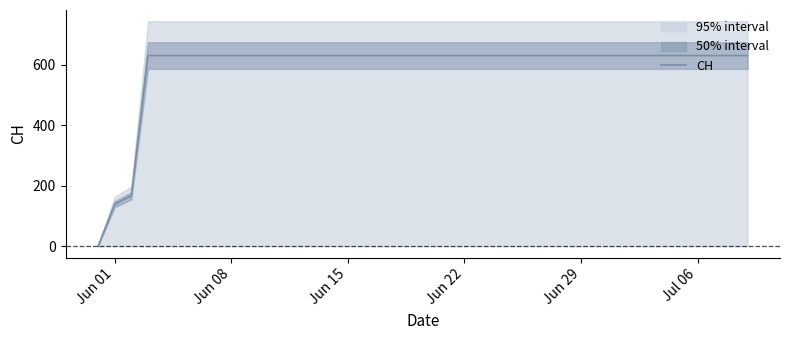

What is the average value?

591